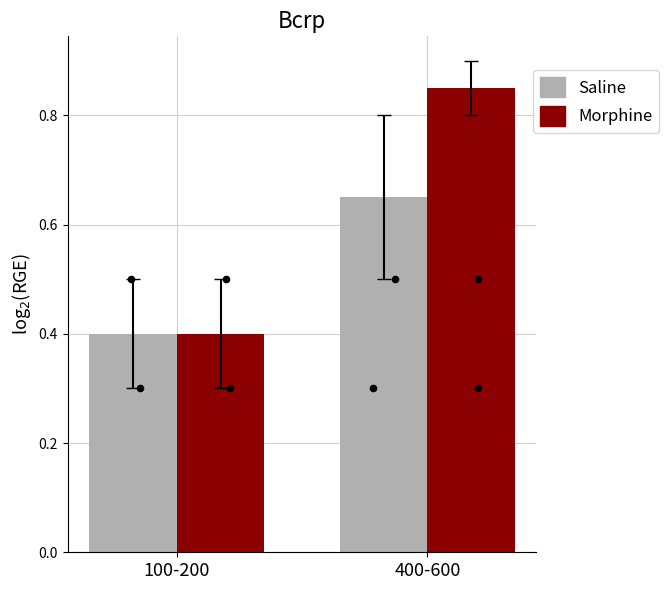

Is the value of Morphine at 100-200 greater than the value of Saline at 100-200?

No